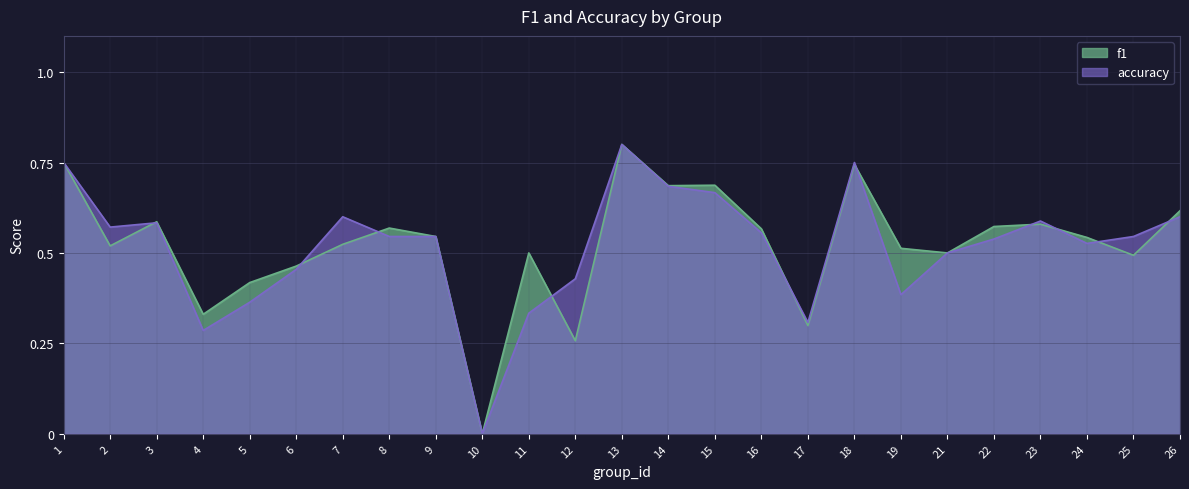

The accuracy series shows 1.4 at 13. True or false?

False